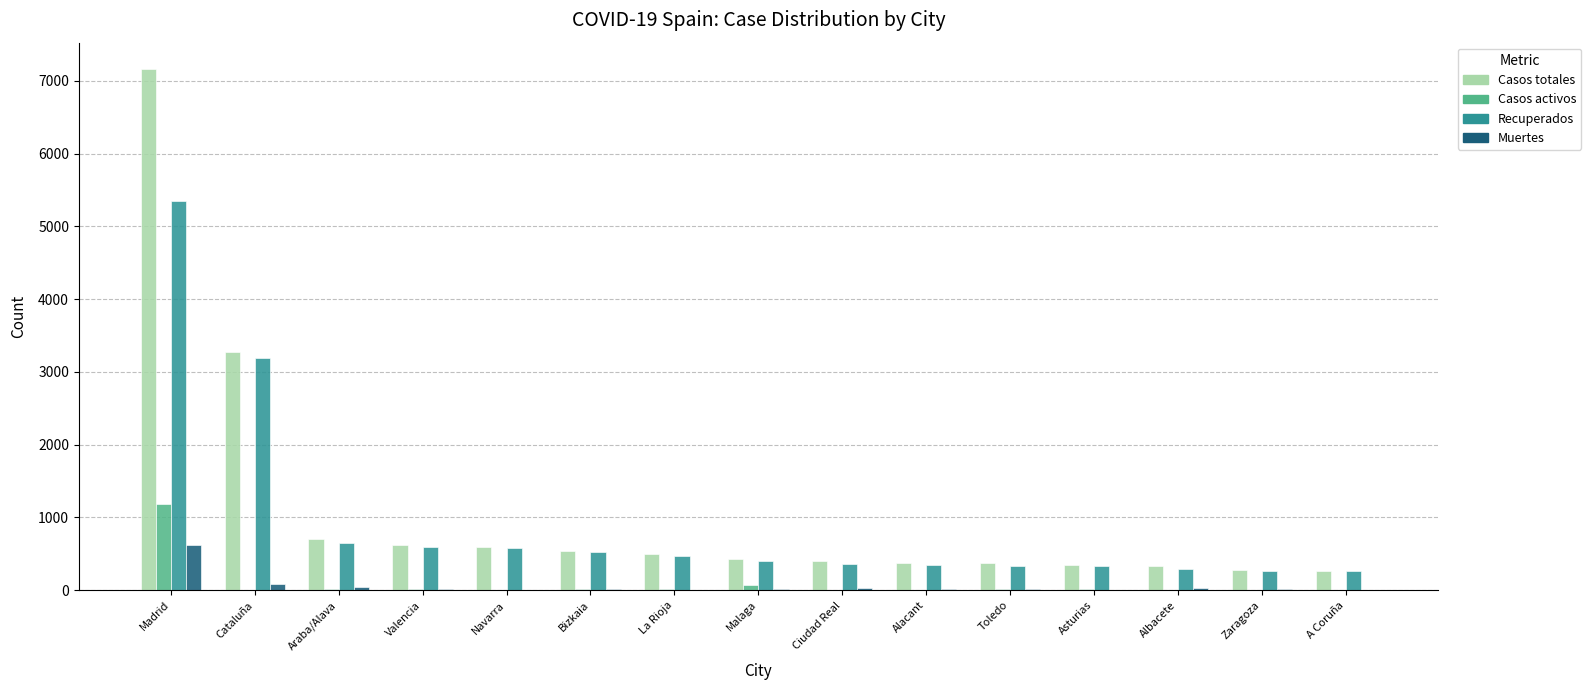

True or false: Casos totales has a value of 1993 at Cataluña.

False